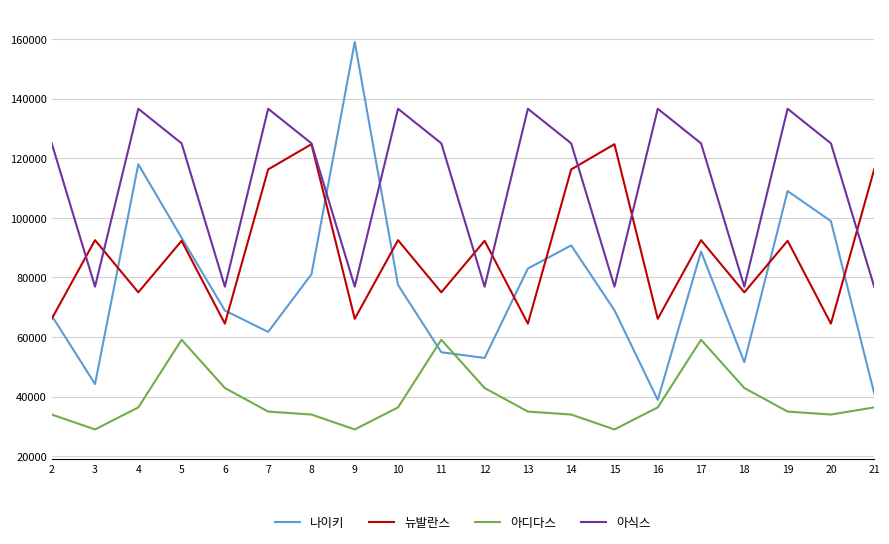

True or false: 나이키 and 뉴발란스 intersect in this chart.

True